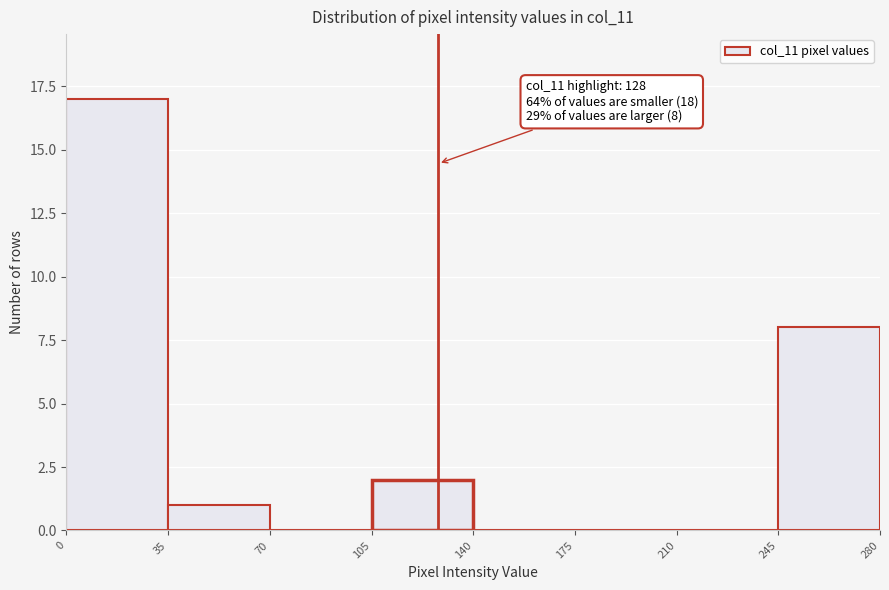

Over which range of the x-axis is the bar tallest?

0 to 35